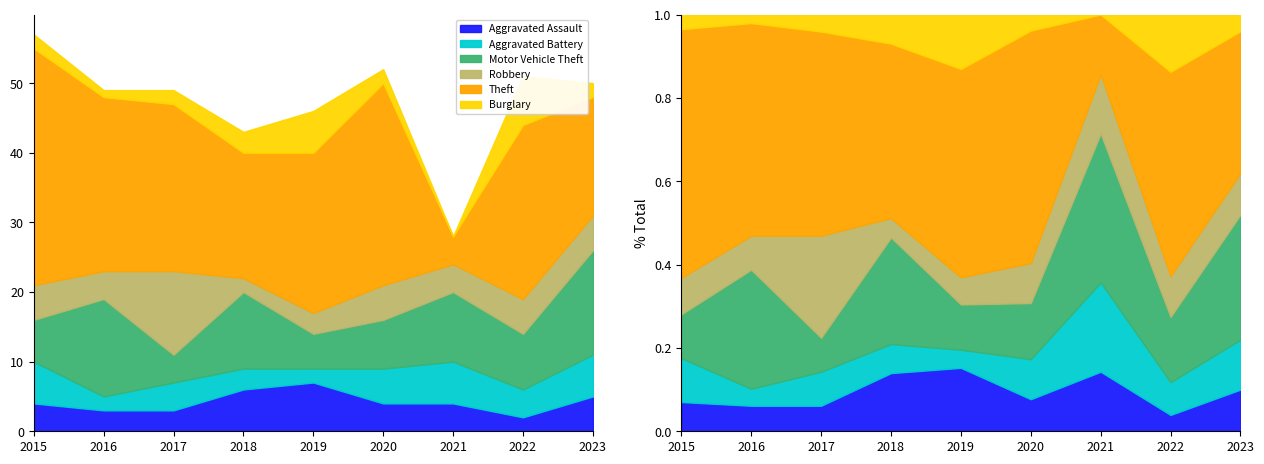

What is the lowest value of the Aggravated Assault series?

2